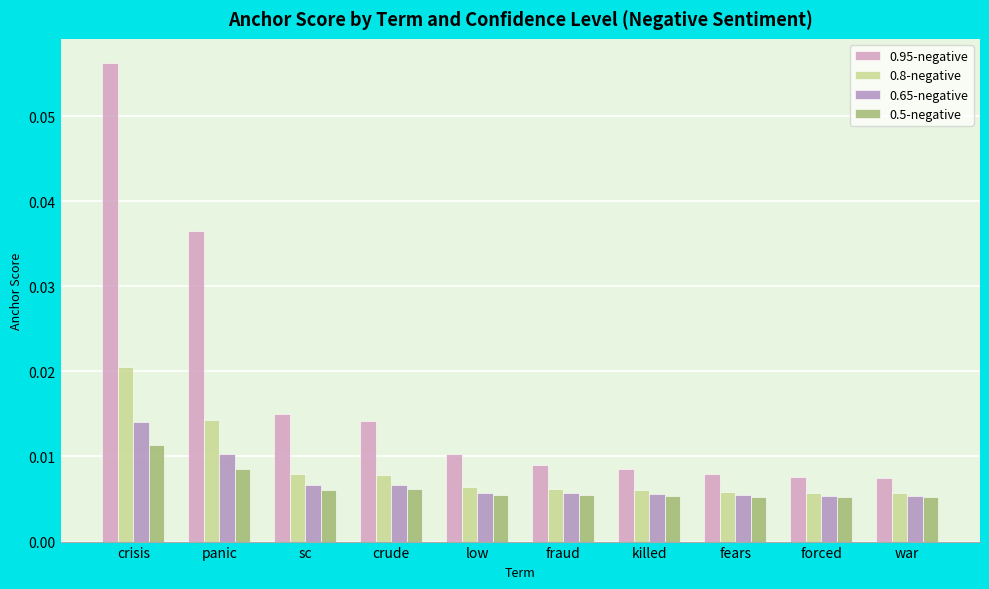

At panic, list the series in order from largest to smallest.

0.95-negative, 0.8-negative, 0.65-negative, 0.5-negative